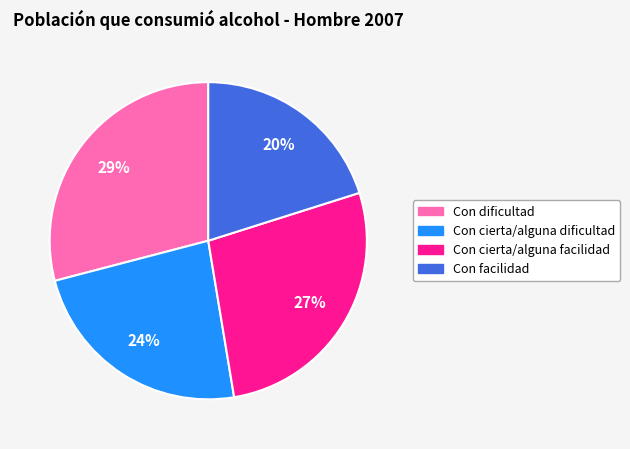

Rank the categories by value from lowest to highest.

Con facilidad, Con cierta/alguna dificultad, Con cierta/alguna facilidad, Con dificultad